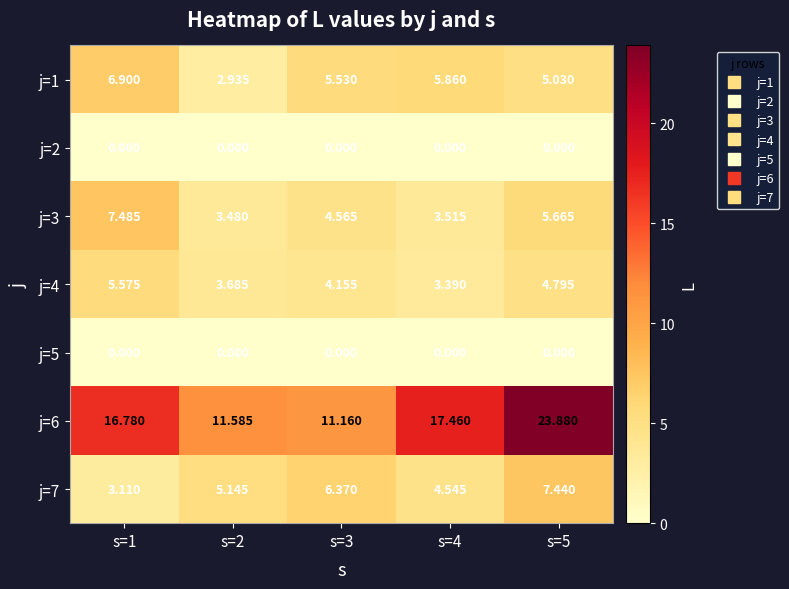

What is the spread (max minus min) of values at s=3?

11.2